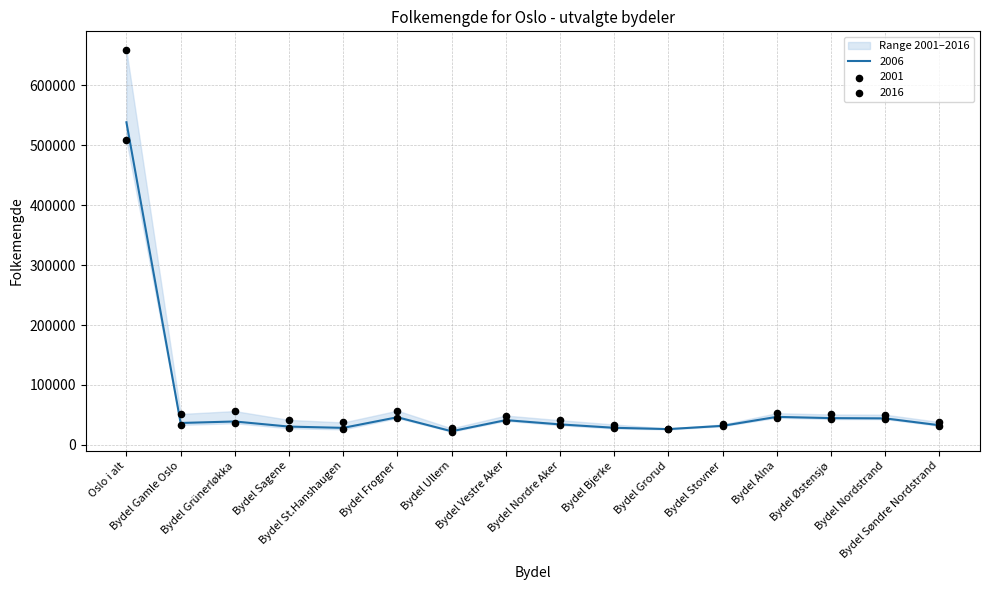

Which series has the largest total across all categories?

2016